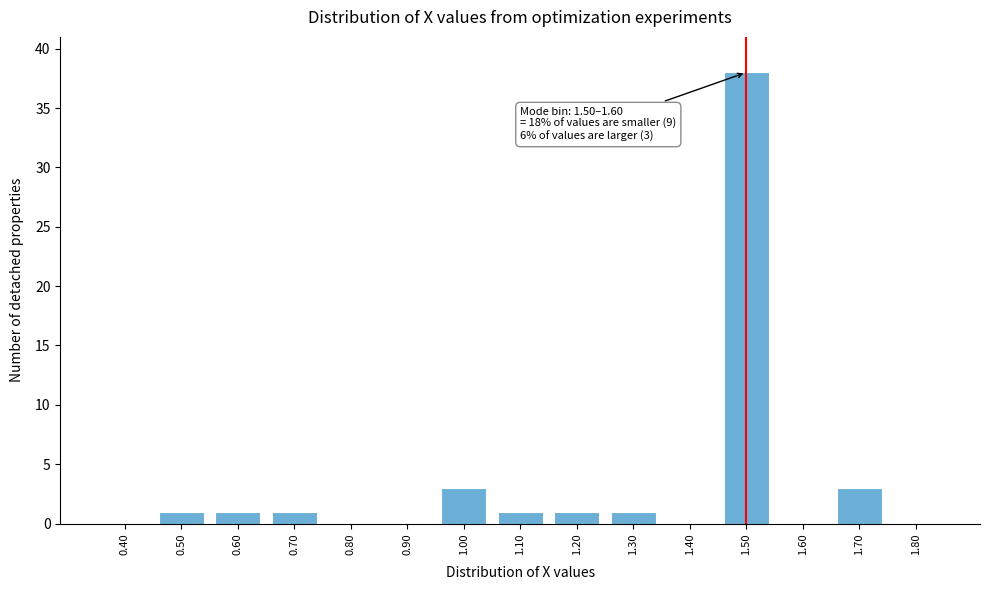

Reading left to right, what are all the values shown in this chart?

0.40=0	0.50=1	0.60=1	0.70=1	0.80=0	0.90=0	1.00=3	1.10=1	1.20=1	1.30=1	1.40=0	1.50=38	1.60=0	1.70=3	1.80=0